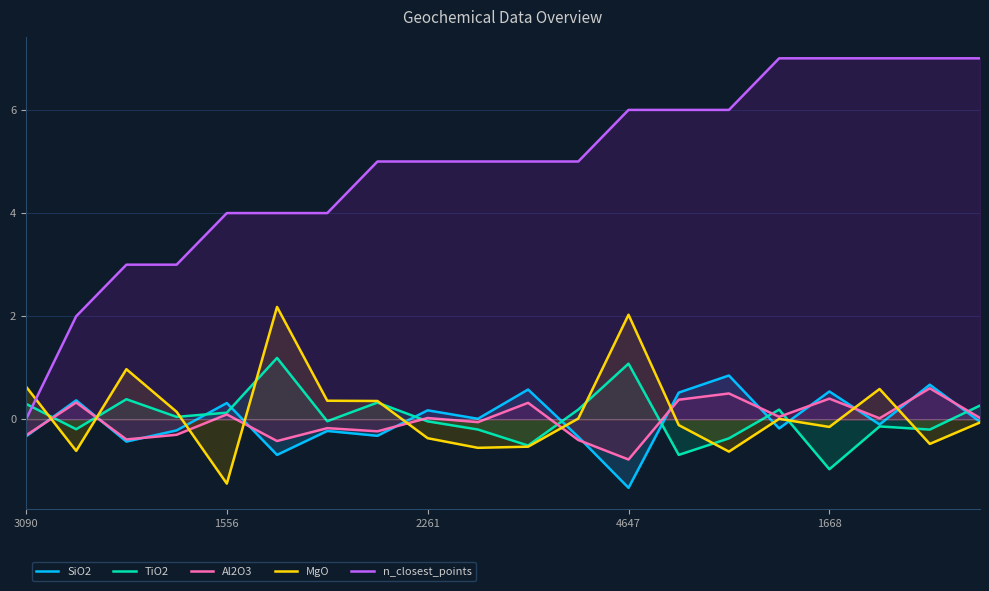

True or false: MgO and SiO2 intersect in this chart.

True